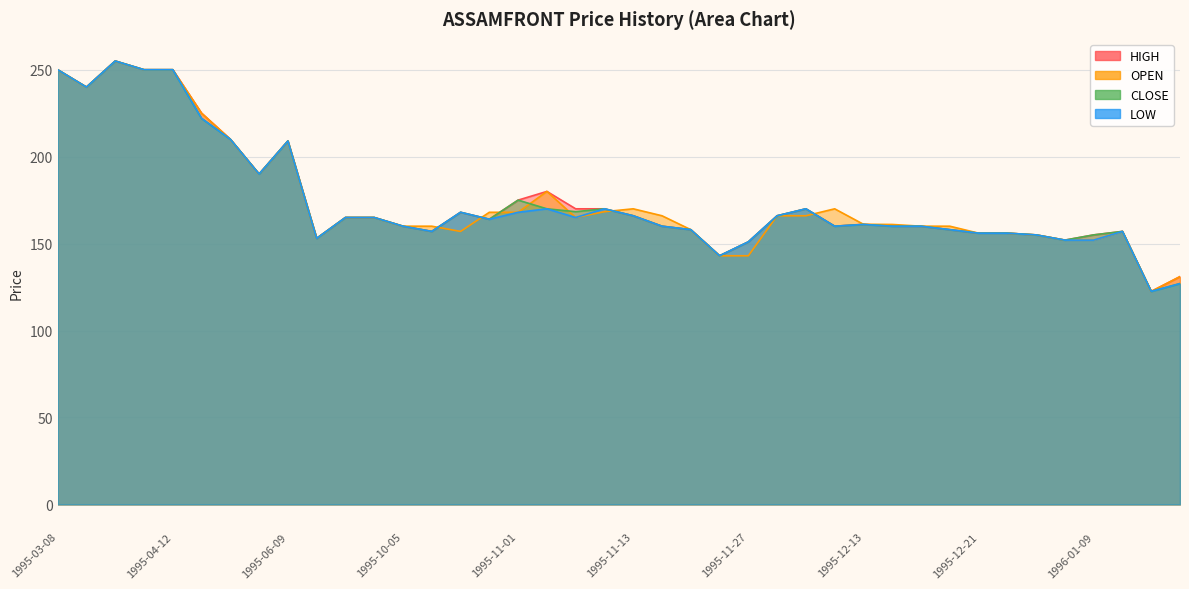

True or false: HIGH and LOW cross at least once.

False